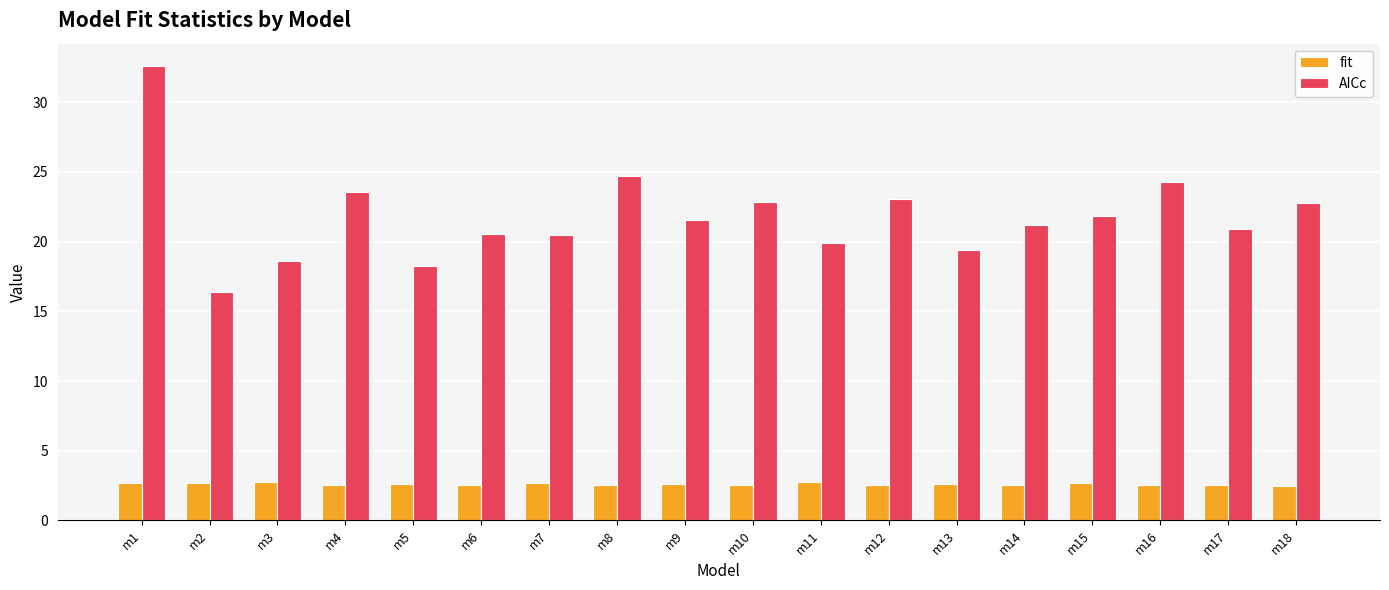

What value does the AICc series have at m2?

16.4